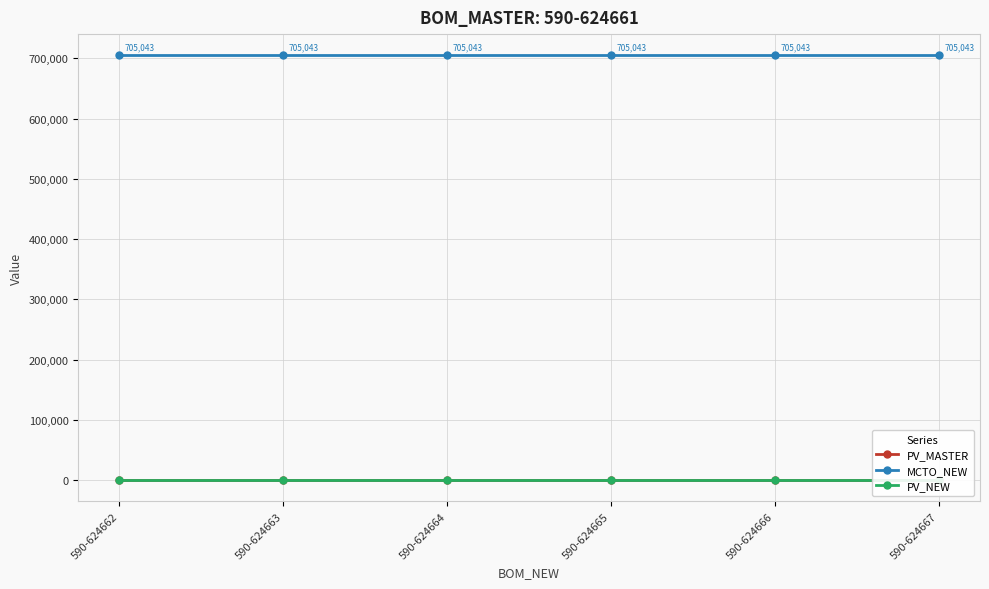

Which series changed the most between 590-624666 and 590-624667?

PV_MASTER